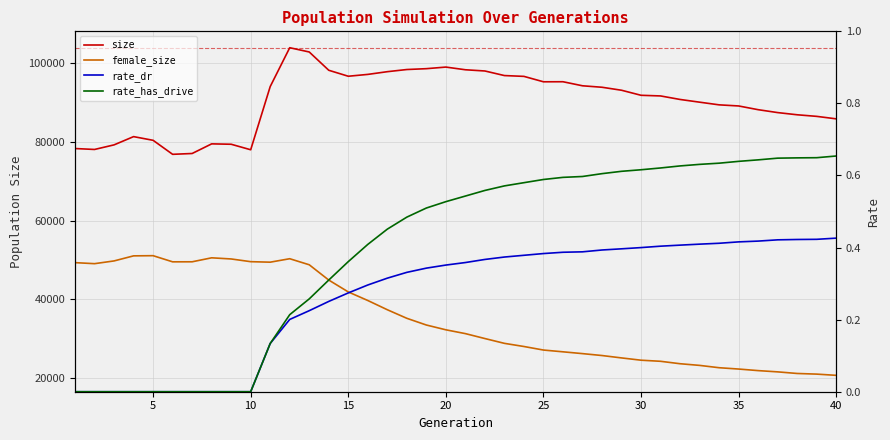

How many data points in size are above 91807?

19